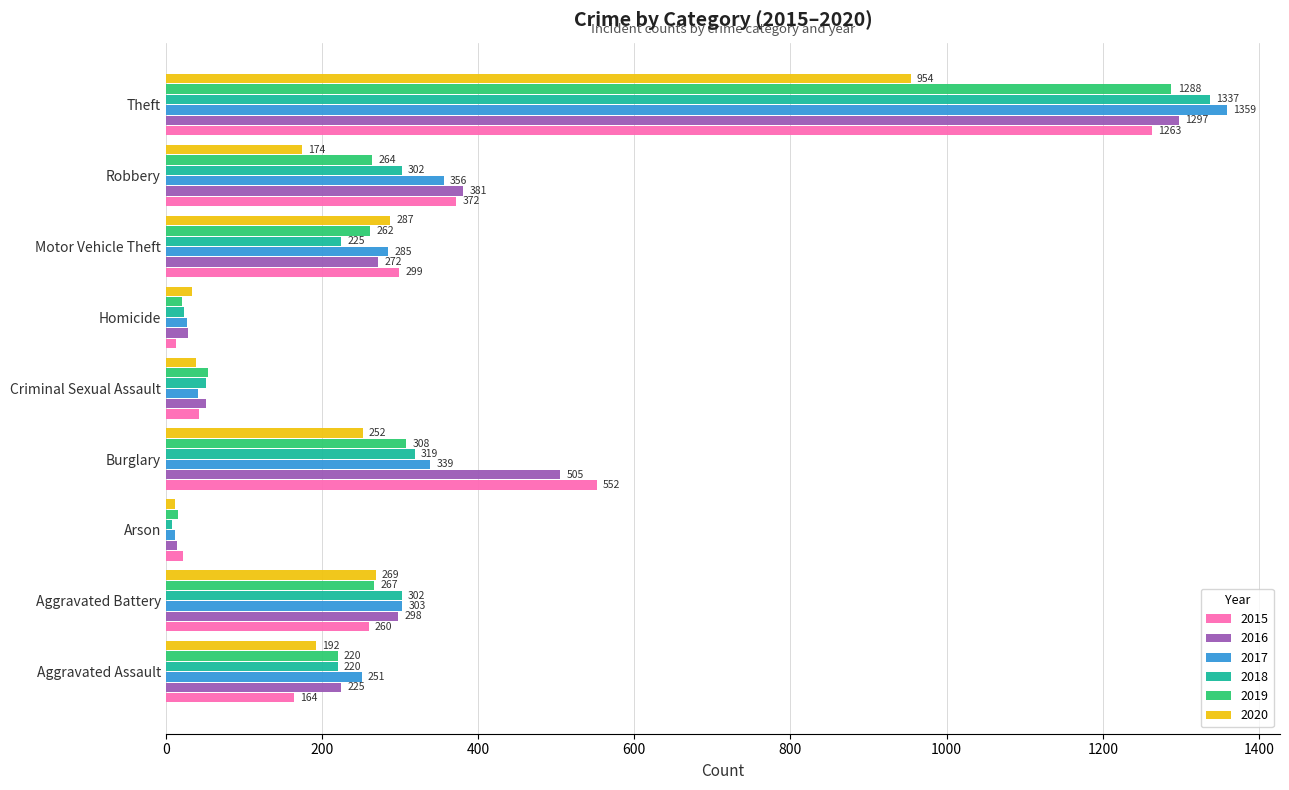

What is the spread (max minus min) of values at Arson?

14